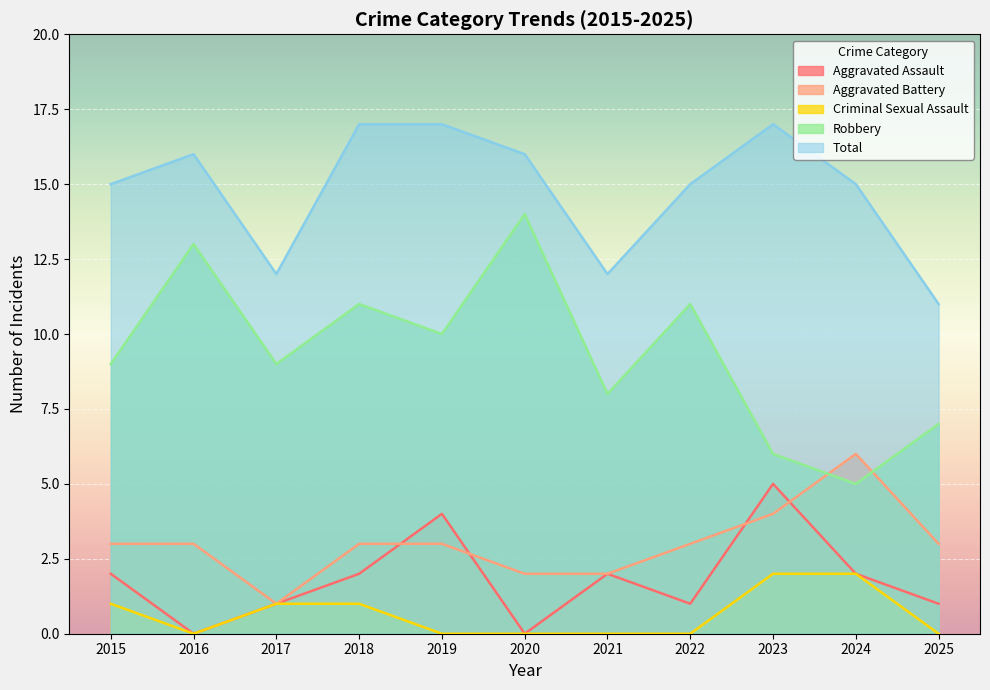

What is the value of the Total point at the 1st from the left?

15